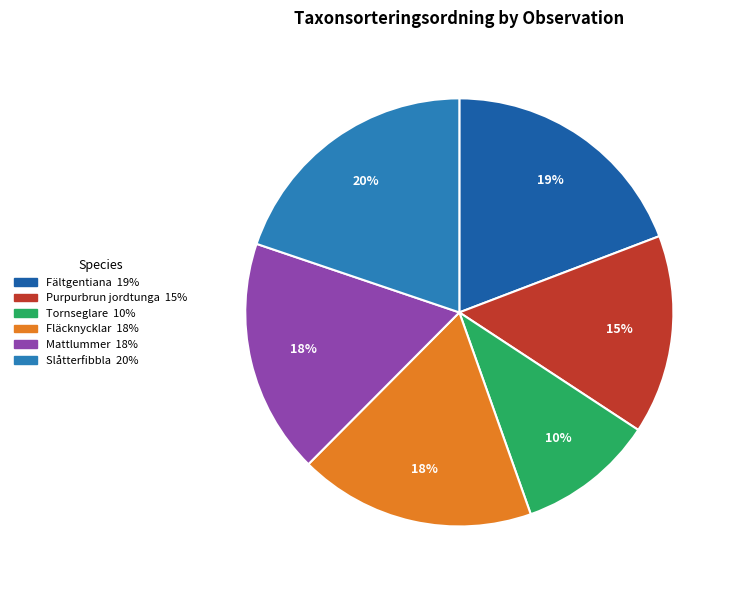

Is there a majority slice in this chart?

No